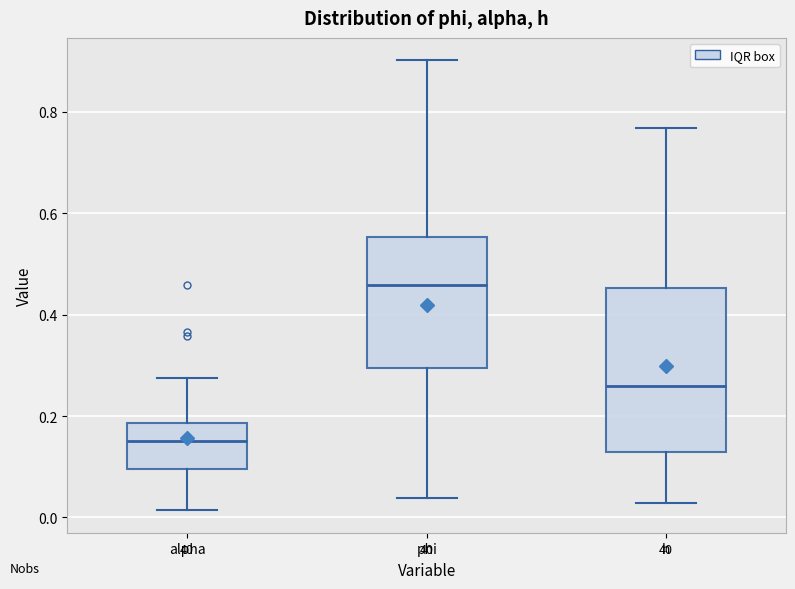

Comparing the boxes themselves (not the whiskers), which one is the tallest?

h